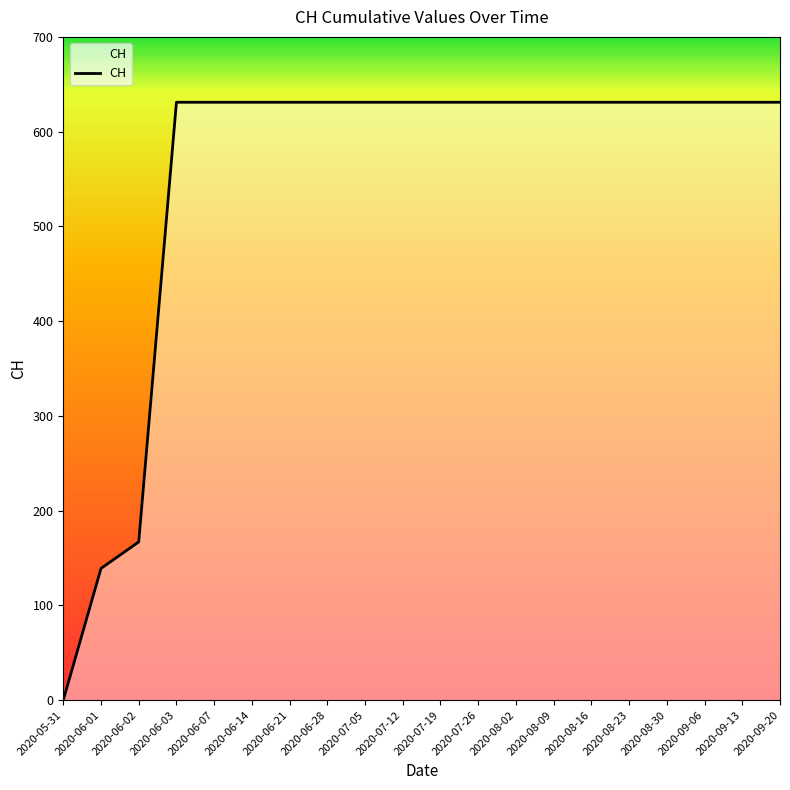

Which category has the lowest value across all series?

2020-05-31